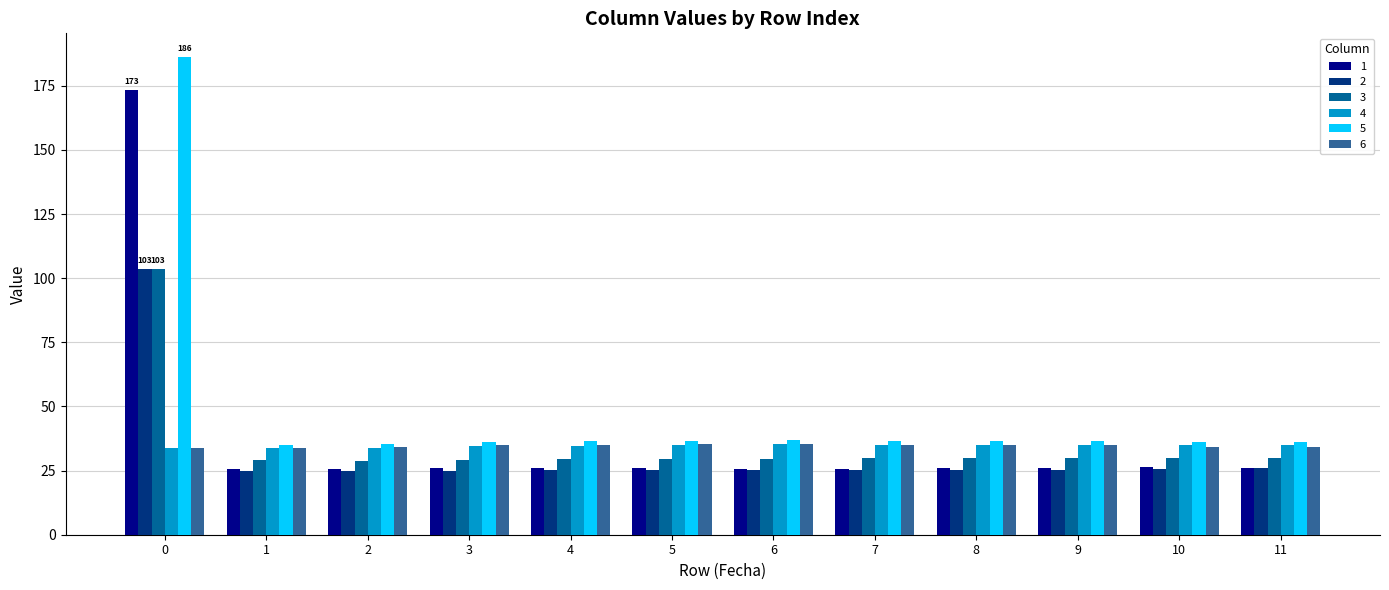

What is the average value of the 1 series?

38.2